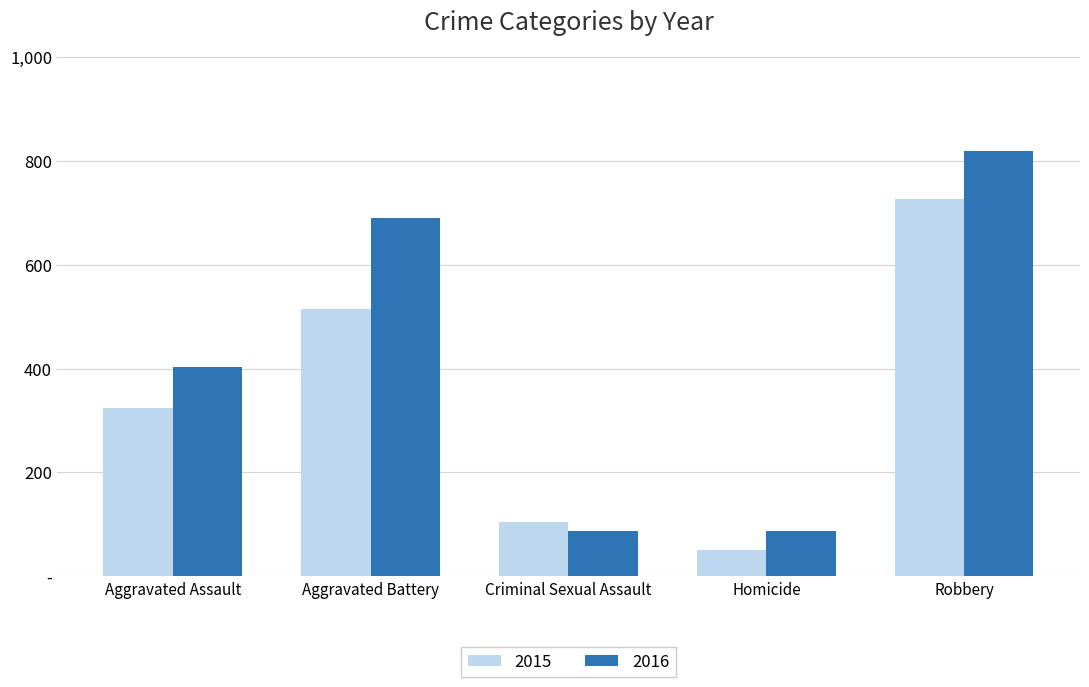

Which series has the largest total across all categories?

2016